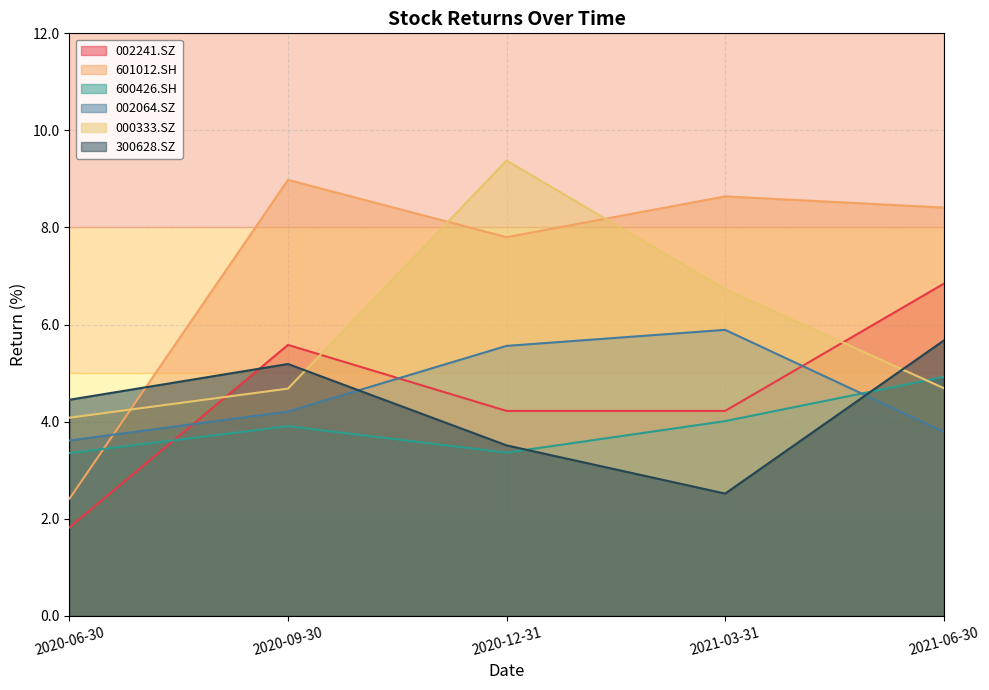

What is the sum of all 601012.SH values?

36.2